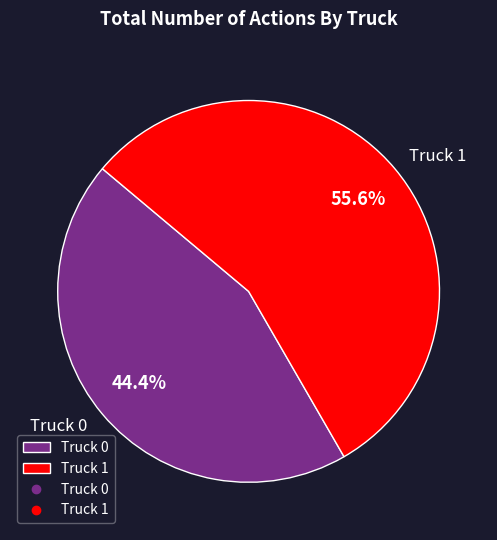

Count the number of slices in the pie.

2